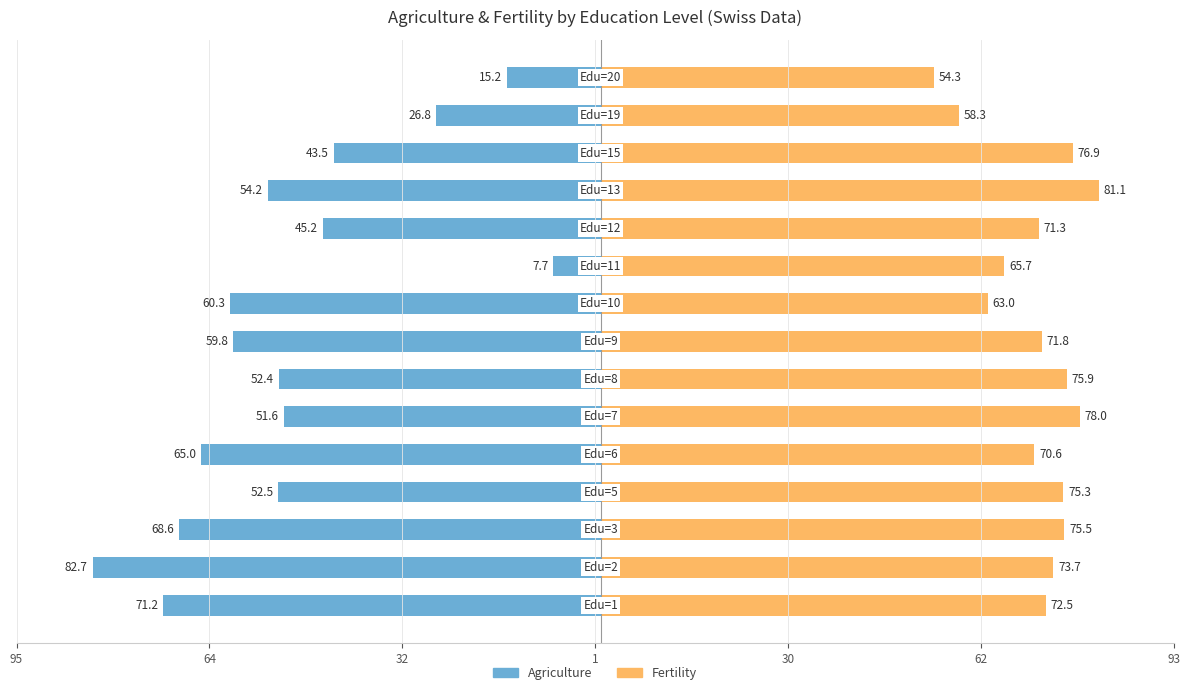

How many data points does each series have?

15